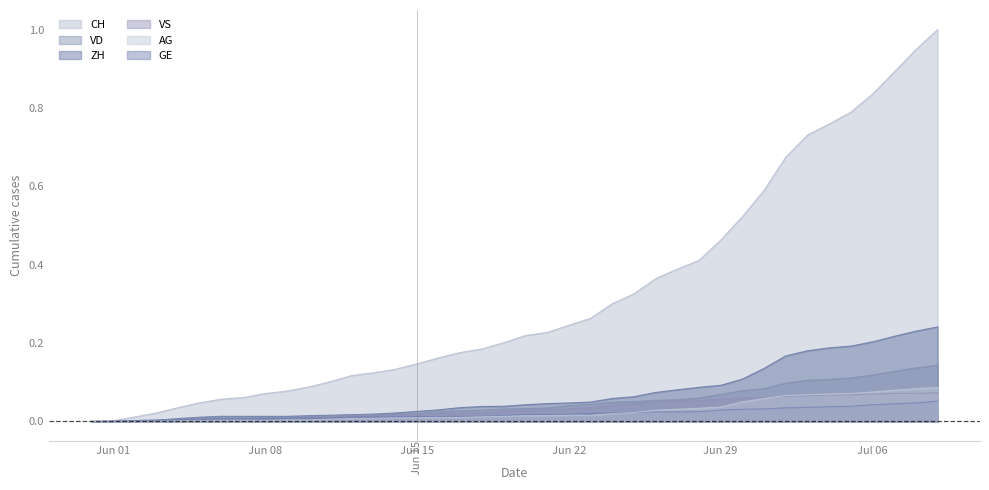

Rank the series by their maximum value, from highest to lowest.

CH, ZH, VD, AG, VS, GE